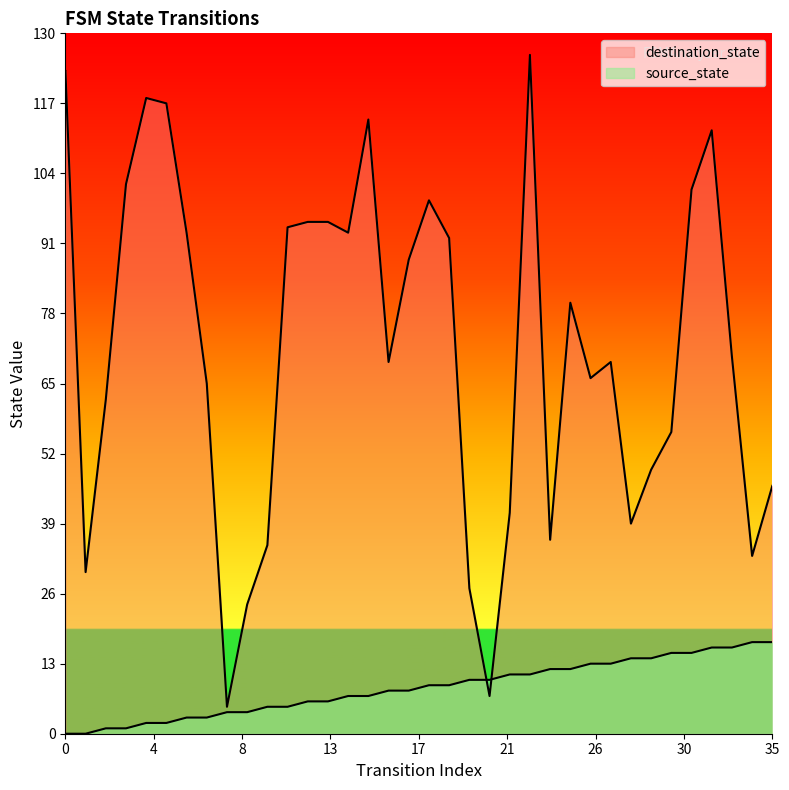

Rank the series at 3 from highest to lowest value.

destination_state, source_state